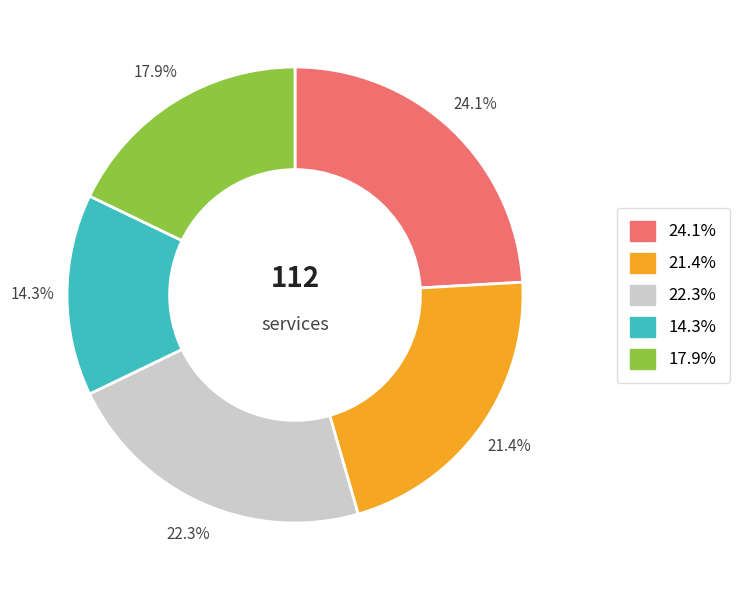

Is there any slice that represents more than half of the pie?

No